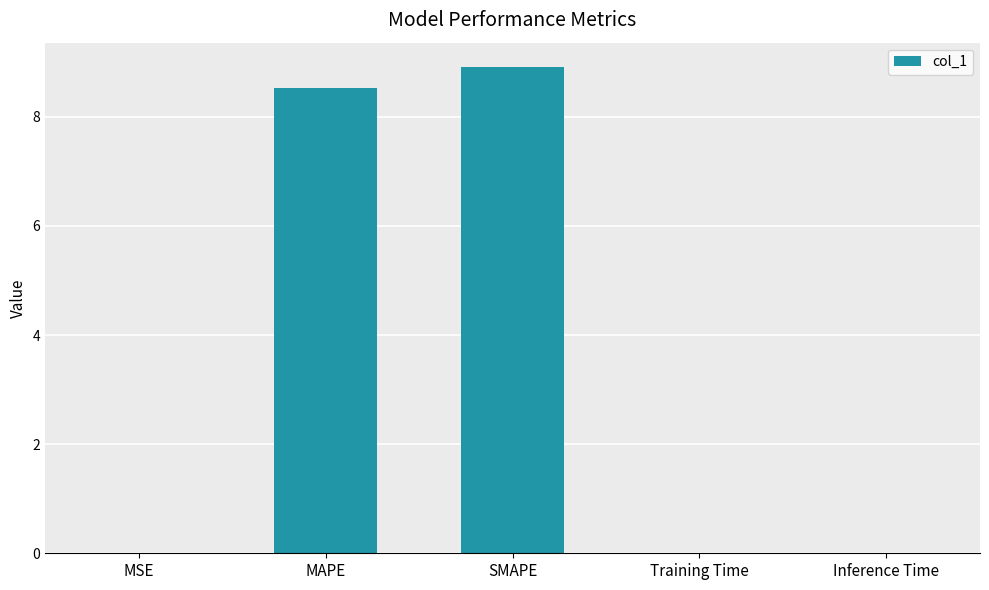

What is the sum of all values?

17.5